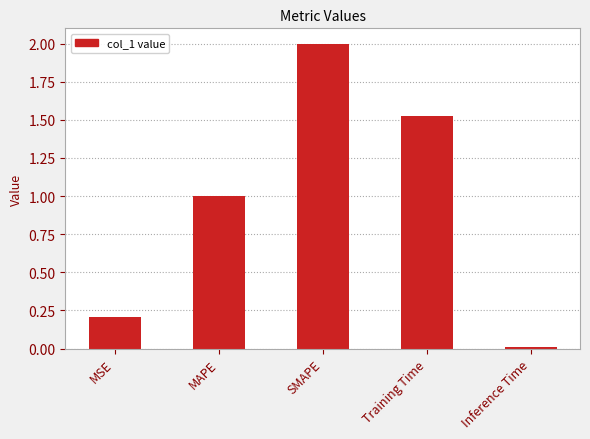

What is the label of the 2nd bar from the left?

MAPE